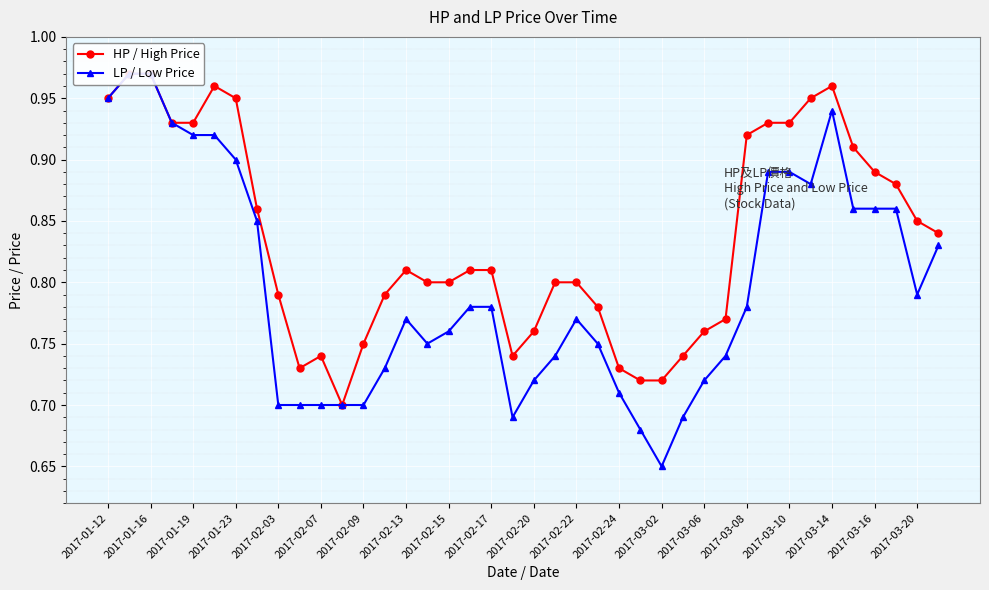

How many distinct data groups are displayed?

2